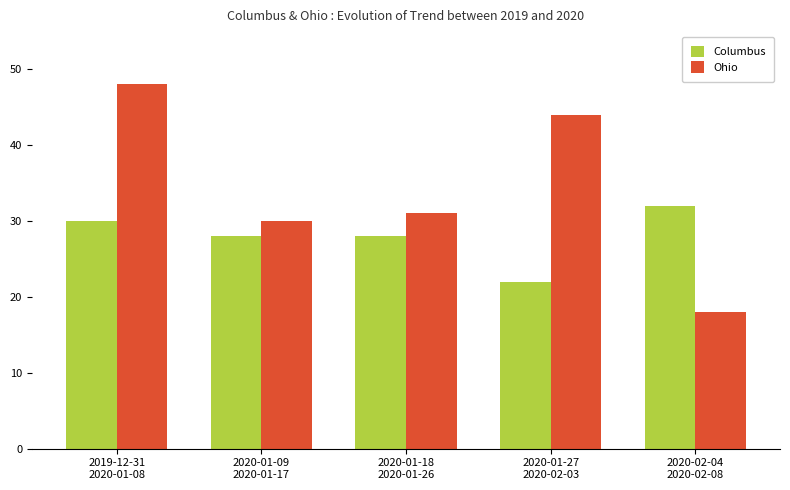

At which label is Ohio closest to 33?

2020-01-18
2020-01-26